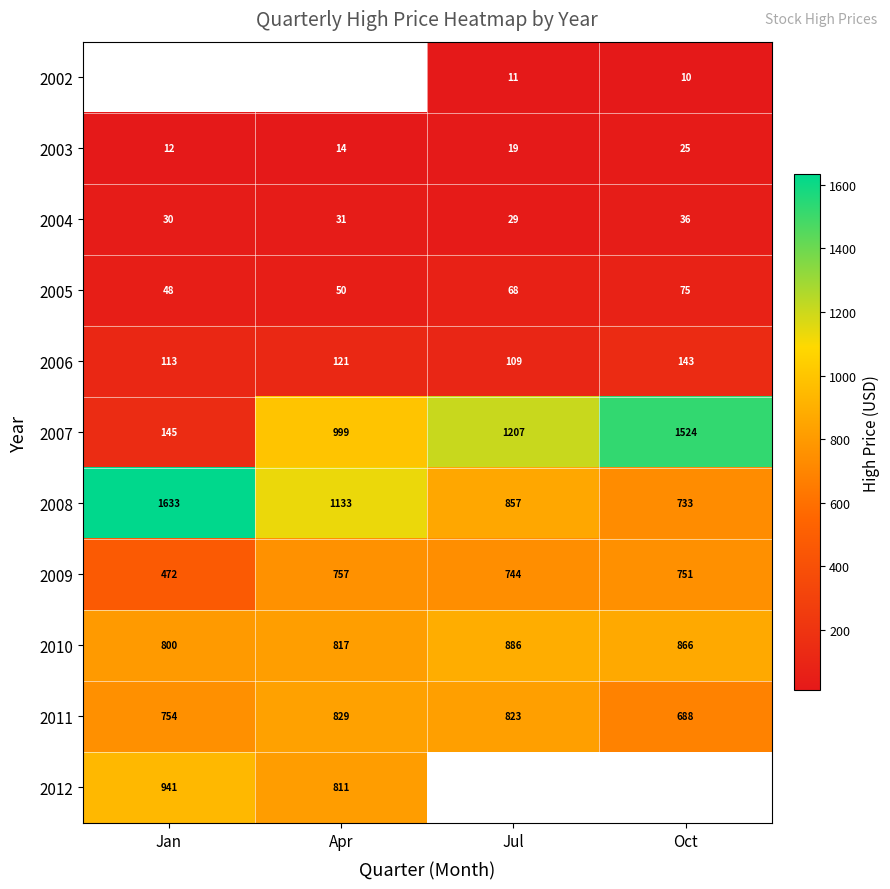

Is the value of 2005 at Apr greater than the value of 2011 at Apr?

No